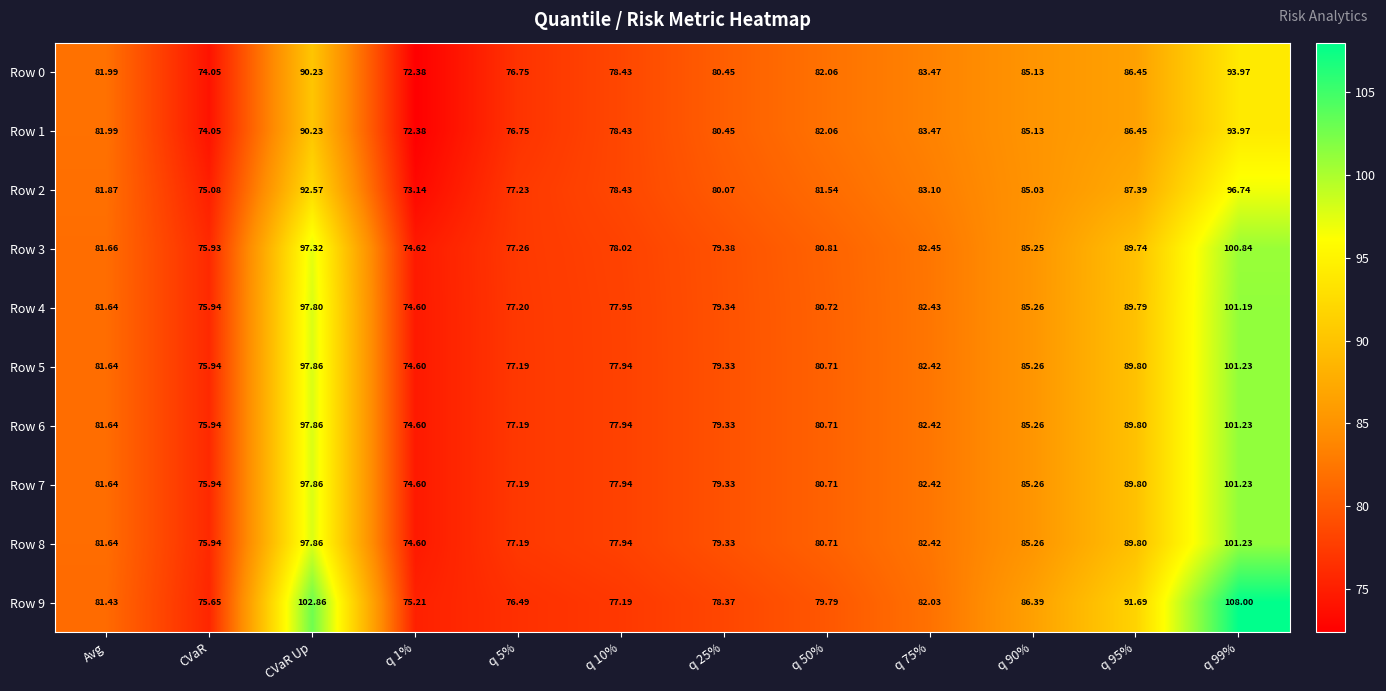

How many data points in Row 5 are less than 81?

6